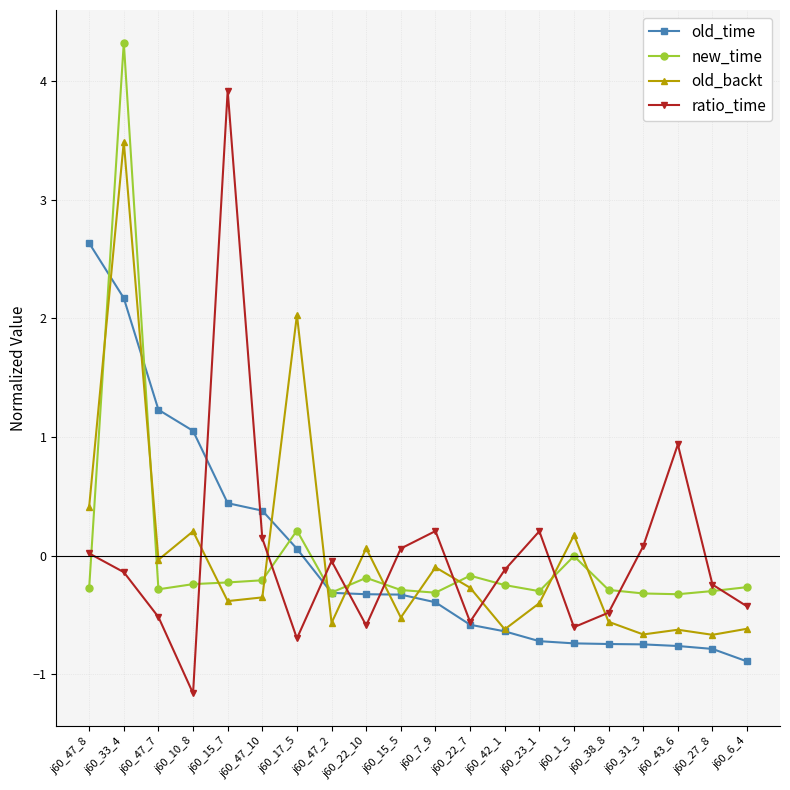

What position from the right is j60_47_10?

15